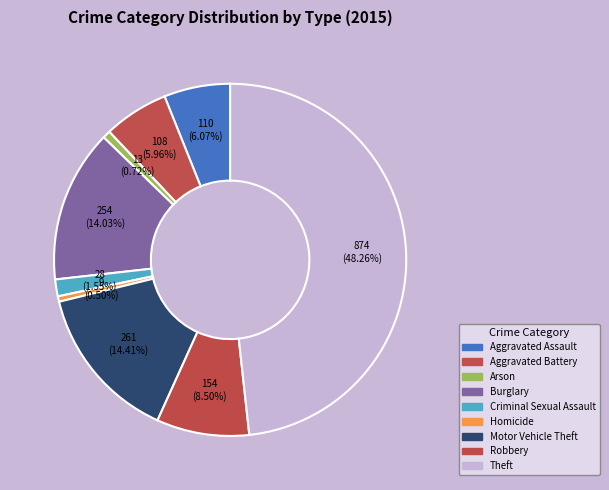

To the nearest percent, what portion does Theft represent?

48%